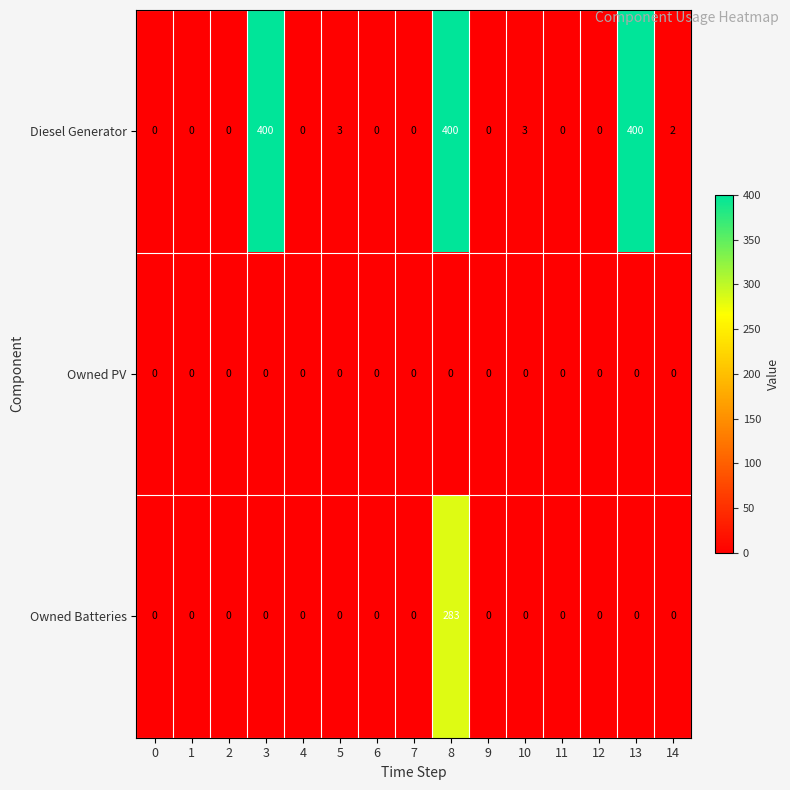

What is the spread (max minus min) of values at 10?

3